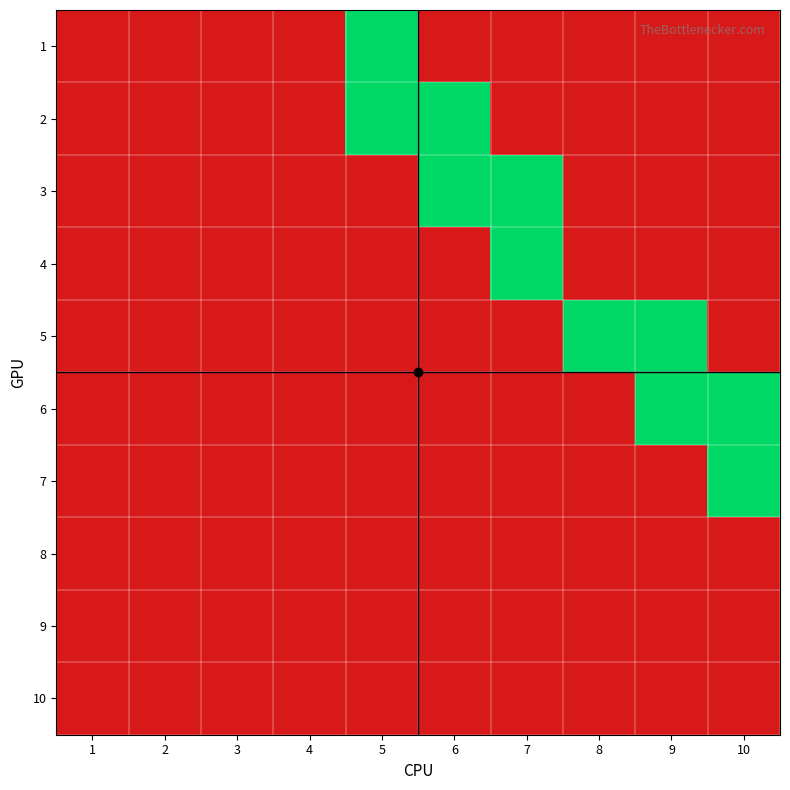

Reading left to right, extract all data points from this chart.

1: 1=0	2=0	3=0	4=0	5=1	6=0	7=0	8=0	9=0	10=0
2: 1=0	2=0	3=0	4=0	5=1	6=1	7=0	8=0	9=0	10=0
3: 1=0	2=0	3=0	4=0	5=0	6=1	7=1	8=0	9=0	10=0
4: 1=0	2=0	3=0	4=0	5=0	6=0	7=1	8=0	9=0	10=0
5: 1=0	2=0	3=0	4=0	5=0	6=0	7=0	8=1	9=1	10=0
6: 1=0	2=0	3=0	4=0	5=0	6=0	7=0	8=0	9=1	10=1
7: 1=0	2=0	3=0	4=0	5=0	6=0	7=0	8=0	9=0	10=1
8: 1=0	2=0	3=0	4=0	5=0	6=0	7=0	8=0	9=0	10=0
9: 1=0	2=0	3=0	4=0	5=0	6=0	7=0	8=0	9=0	10=0
10: 1=0	2=0	3=0	4=0	5=0	6=0	7=0	8=0	9=0	10=0